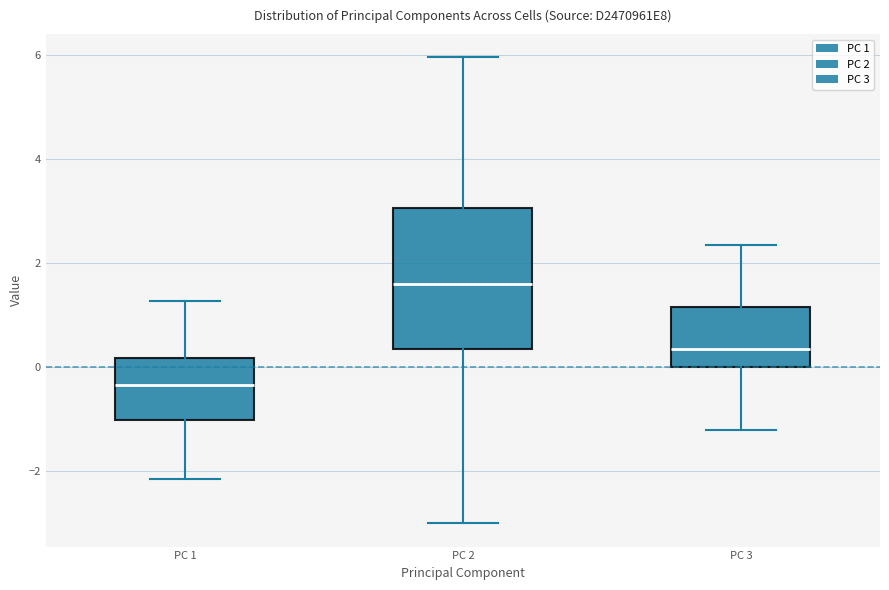

Which box's median line is the lowest?

PC 1